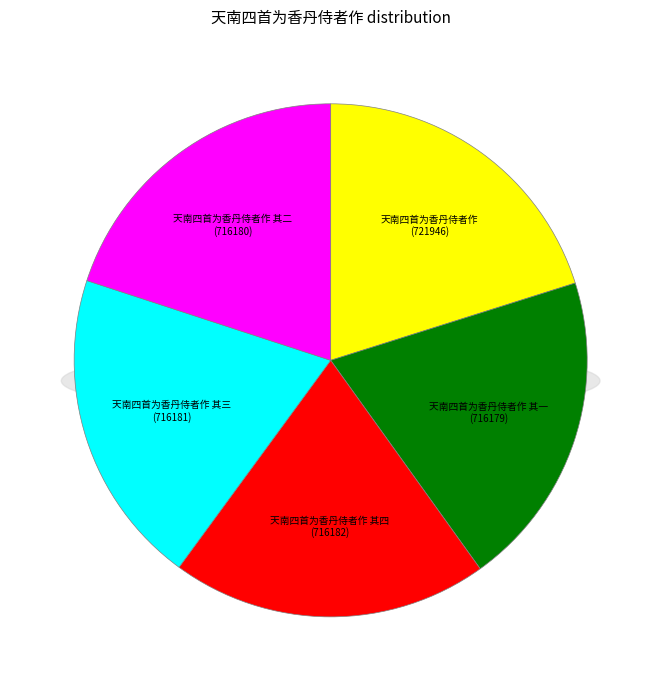

The 天南四首为香丹侍者作 其二 slice represents 8% of the pie. True or false?

False